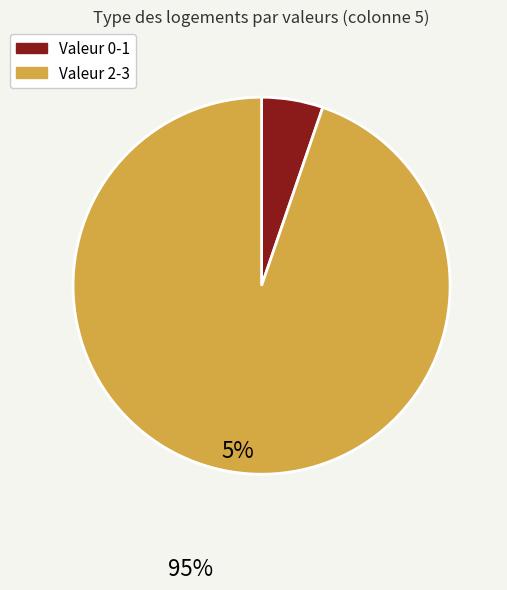

Does any single category account for the majority?

Yes